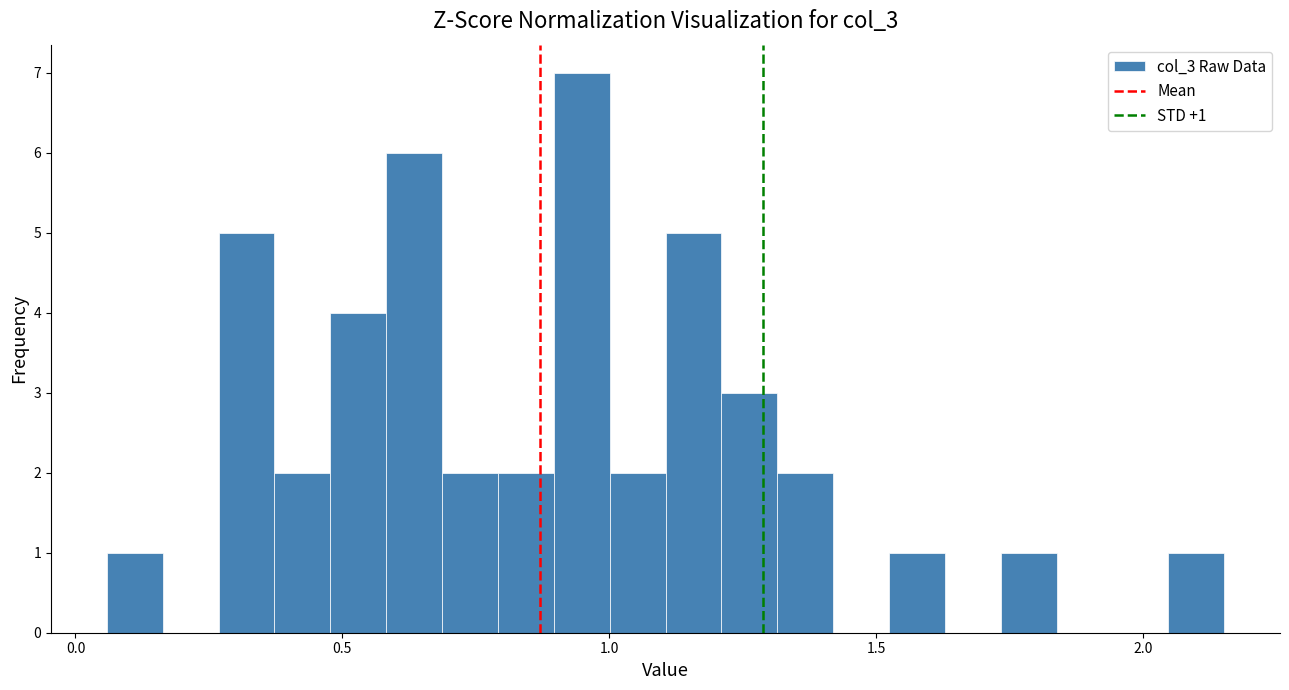

Around what value on the x-axis is the tallest bar? Give the approximate position of its centre, as read against the axis.

0.95